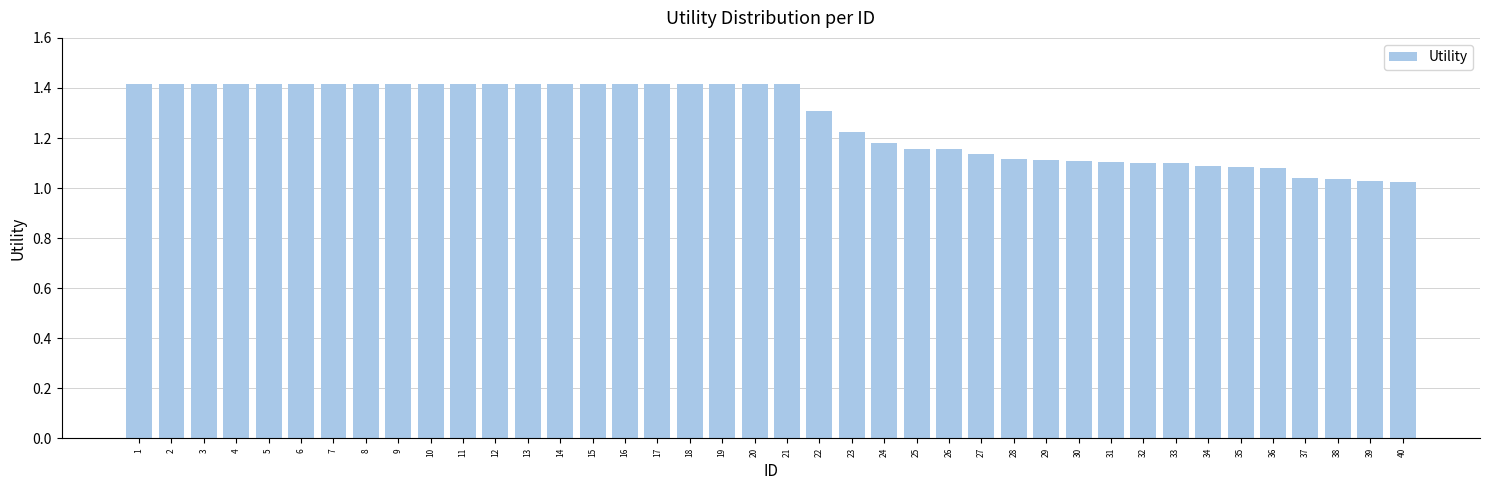

True or false: the data shows 2.1 at 17.

False